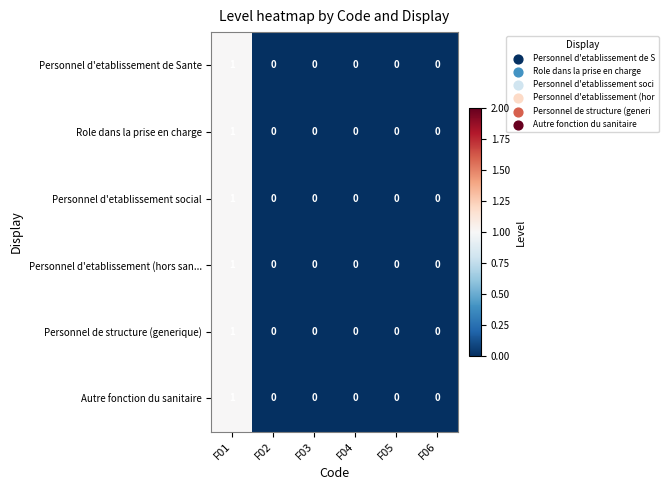

Which category has the highest value in the Personnel d'etablissement social series?

F01